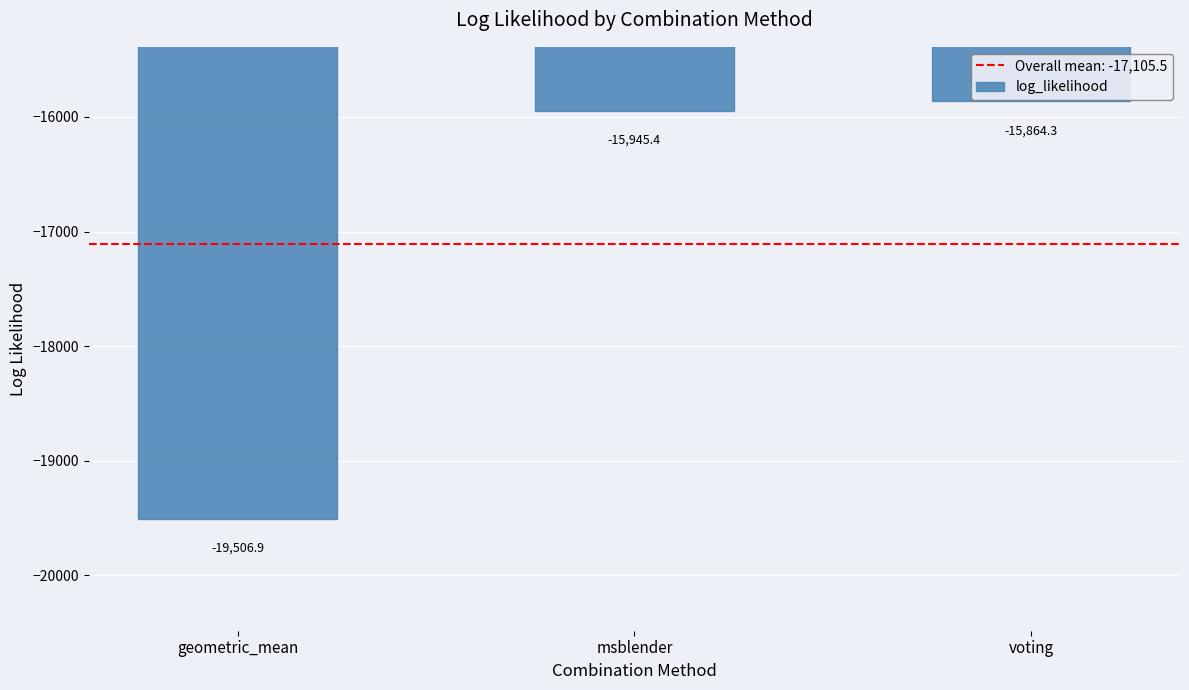

The value at voting is -3966.8. True or false?

False